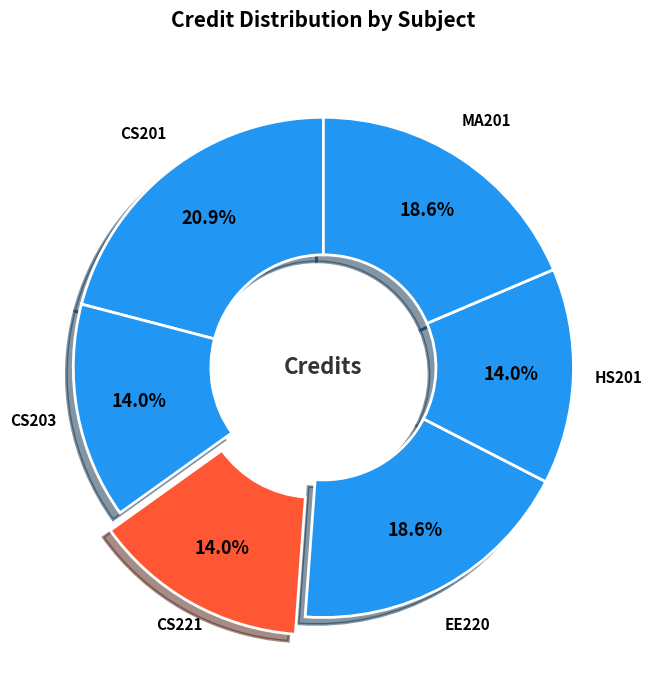

Which has a higher value, MA201 or CS221?

MA201